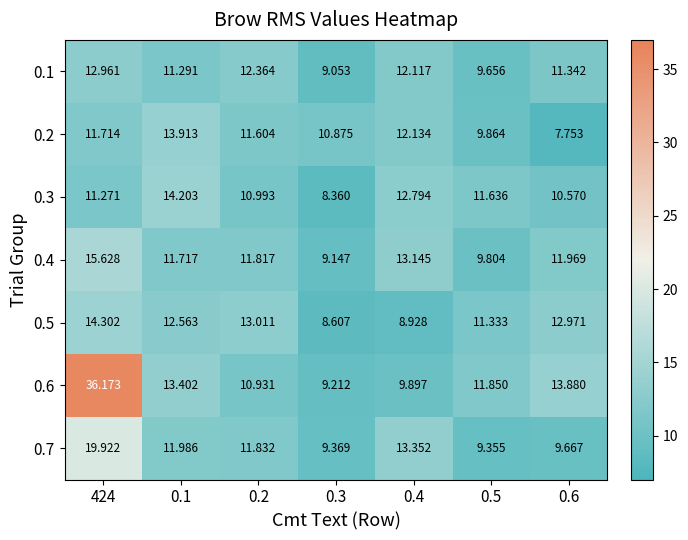

How many distinct data groups are displayed?

7